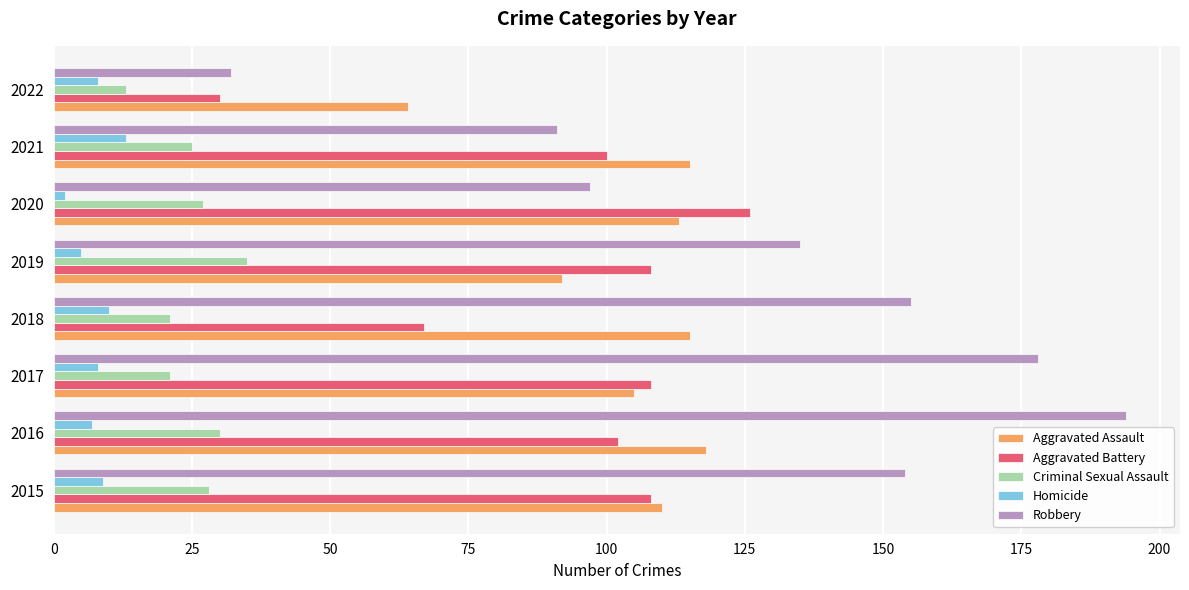

List the series in order of their peak value, lowest first.

Homicide, Criminal Sexual Assault, Aggravated Assault, Aggravated Battery, Robbery